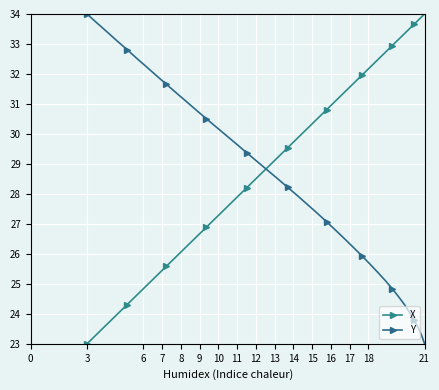

List the series in order of their overall mean, lowest first.

Y, X